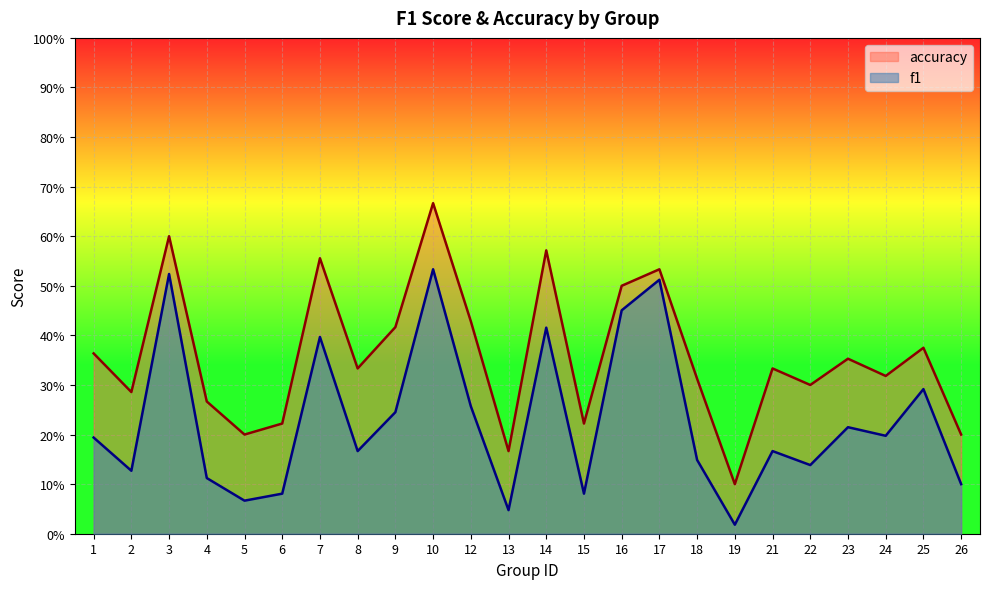

What is the sum of all f1 values?

5.5